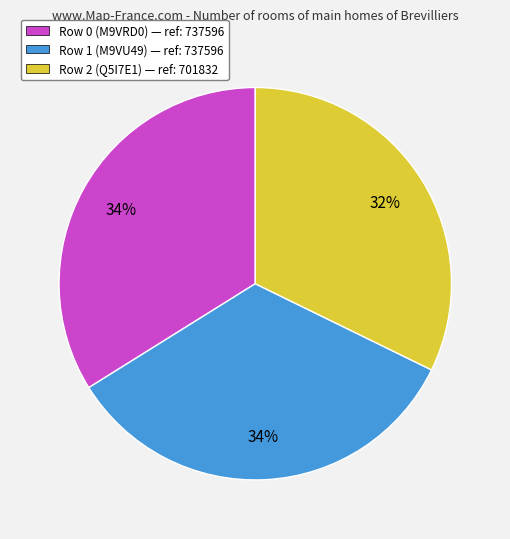

Is Row 1 (M9VU49) the majority of the pie?

No